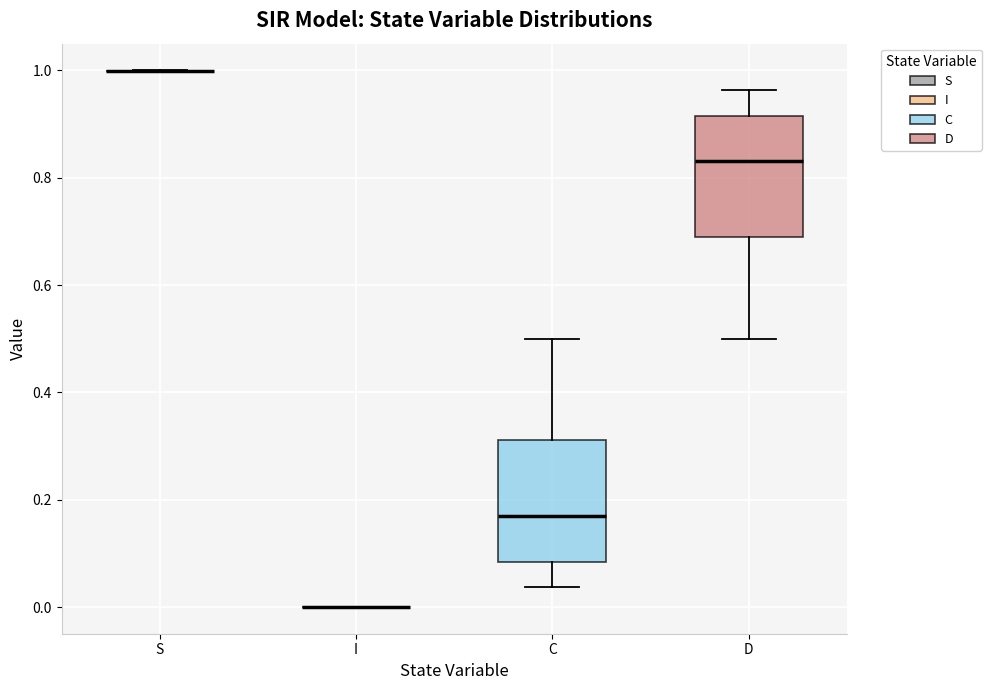

Reading left to right, read every box against the y-axis: the position of its median line, the range the box covers, and the ends of its whiskers. The values are not printed on the chart, so give them approximately, as read against the axis.

S: box collapsed to a line at 1.00, whiskers 1.00 to 1.00
I: box collapsed to a line at 0.00, whiskers 0.00 to 0.00
C: median 0.16, box 0.08 to 0.32, whiskers 0.04 to 0.50
D: median 0.84, box 0.68 to 0.92, whiskers 0.50 to 0.96